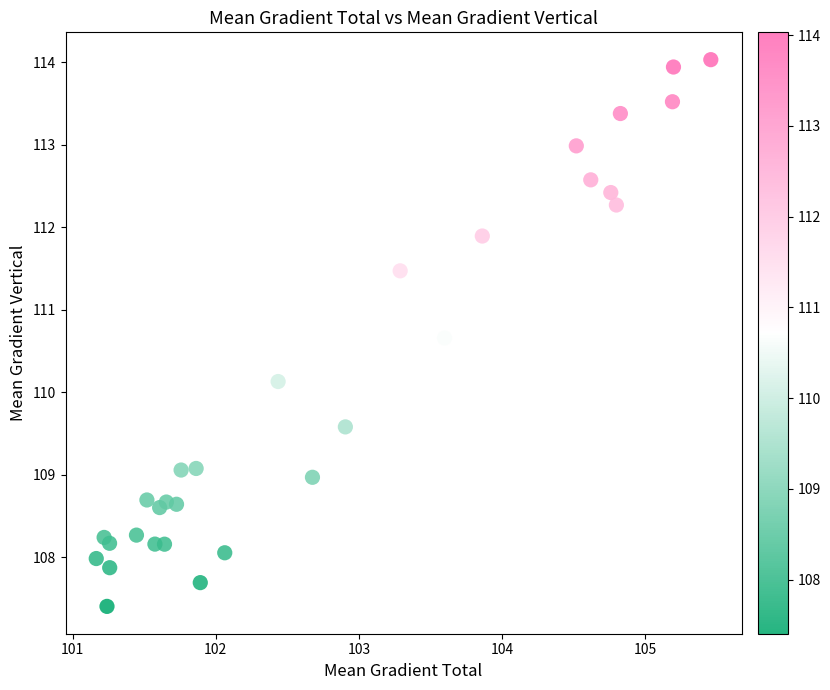

What Y value in the scatter plot is closest to 110?

110.1